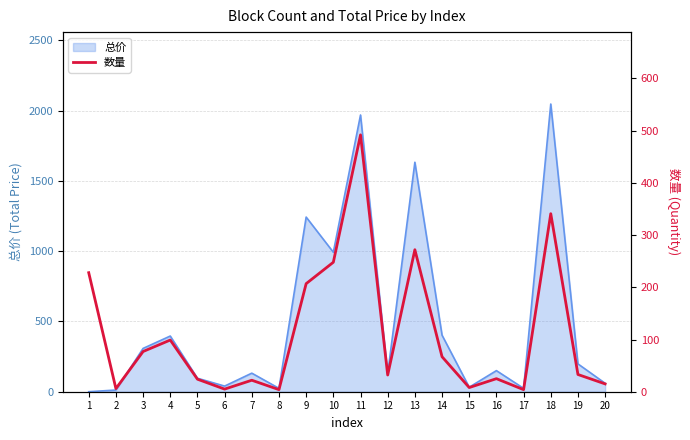

What is the value of the 4th point from the left?

99